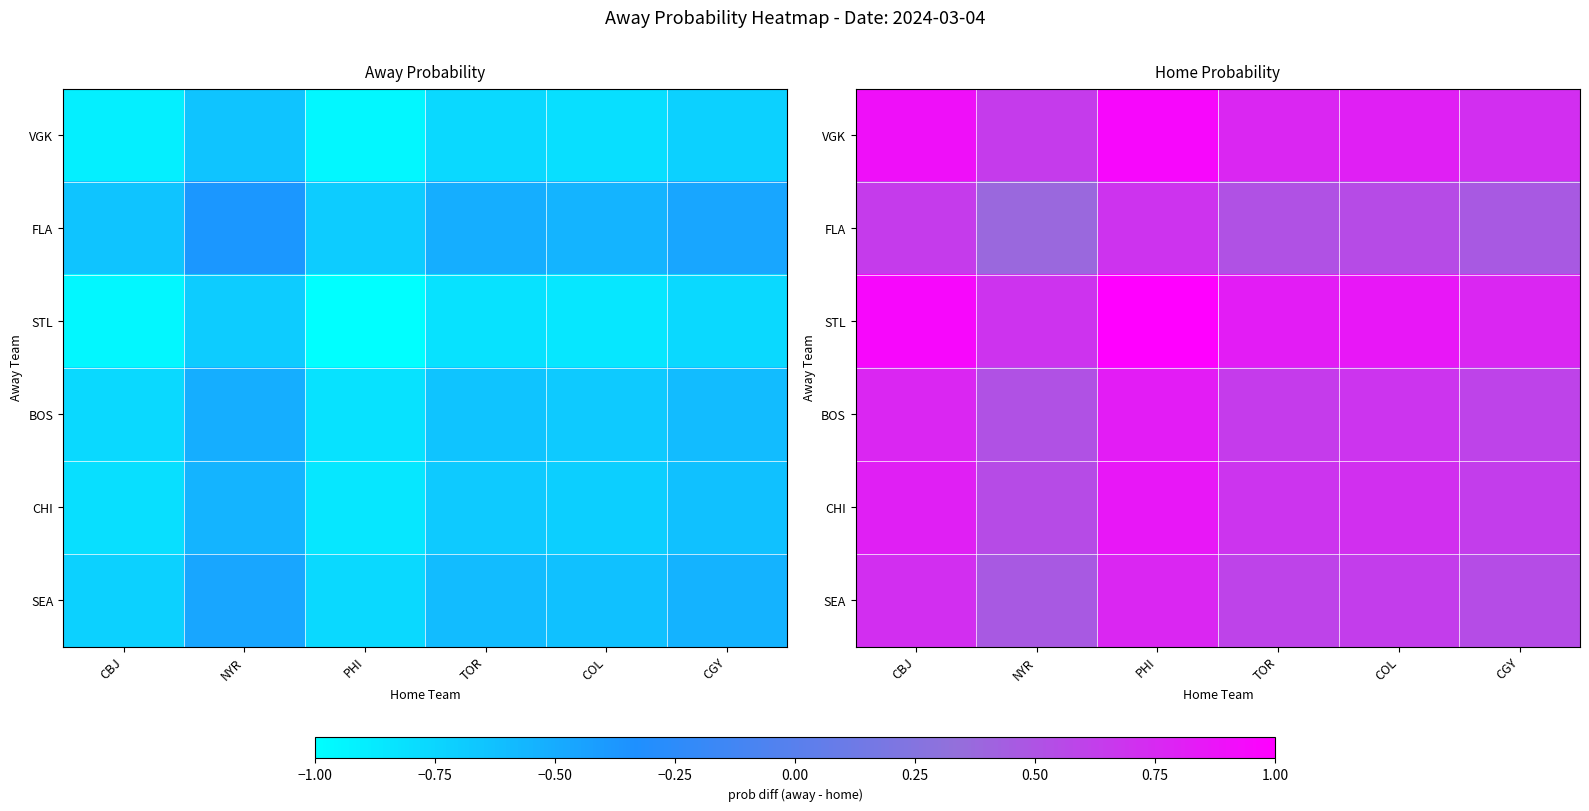

At which category is the sum across all series the highest?

PHI